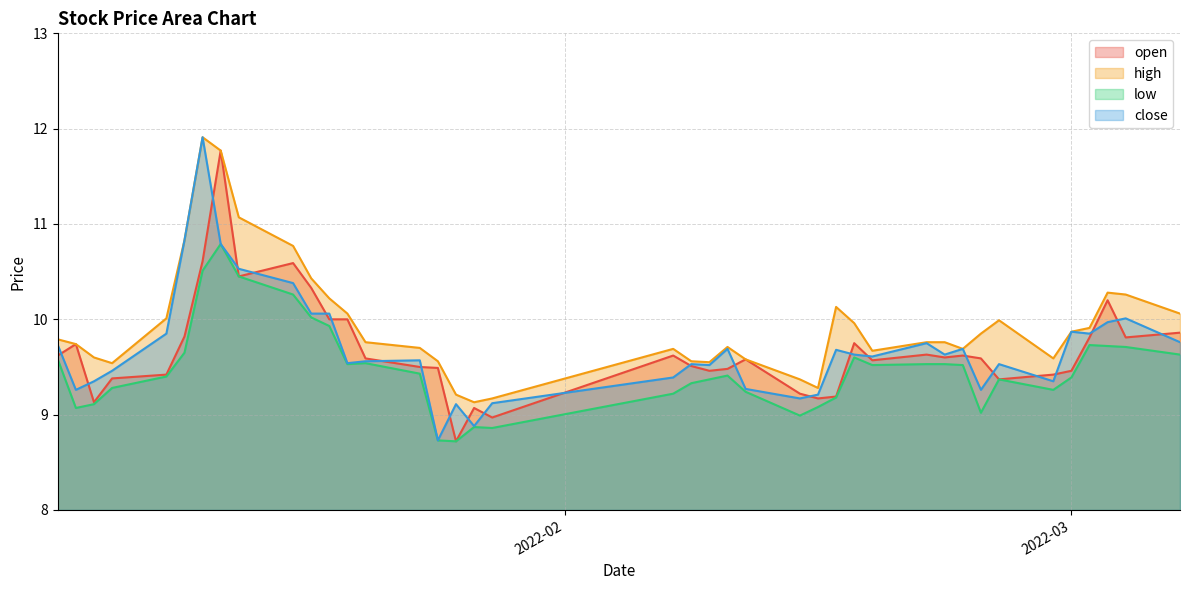

Does the chart display data point markers on the line(s)?

No